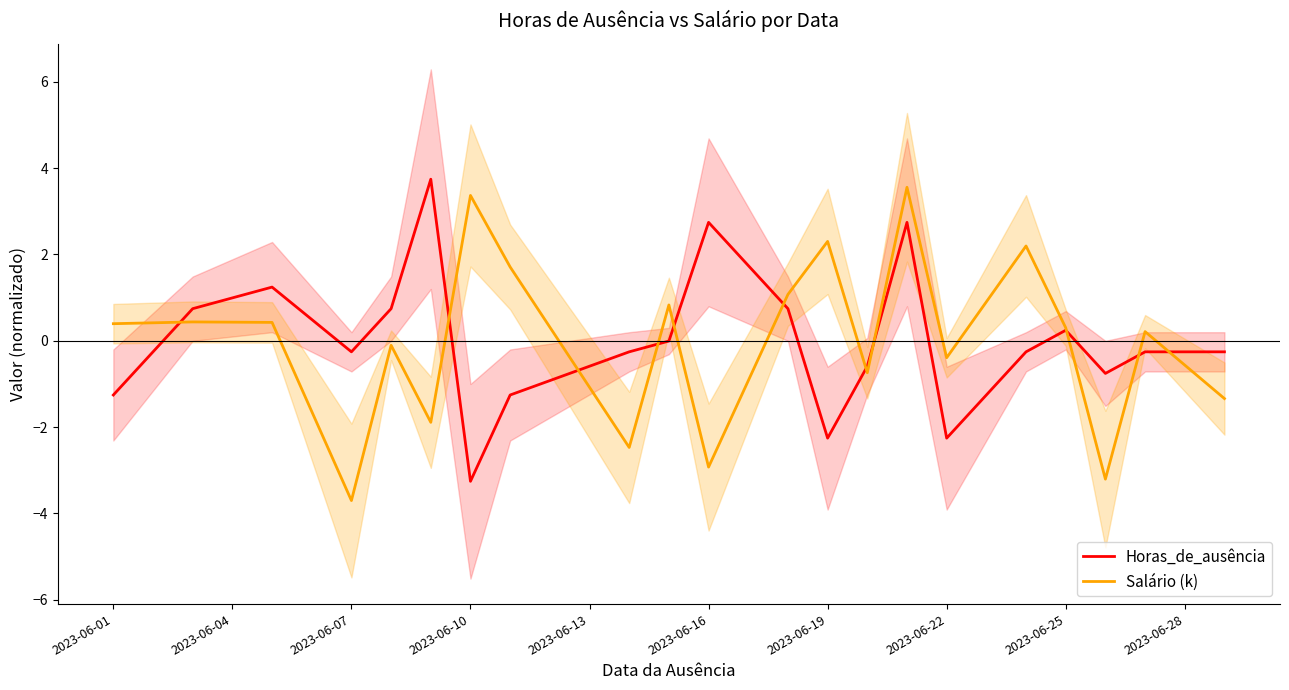

What is the minimum value shown in the chart?

-3.7